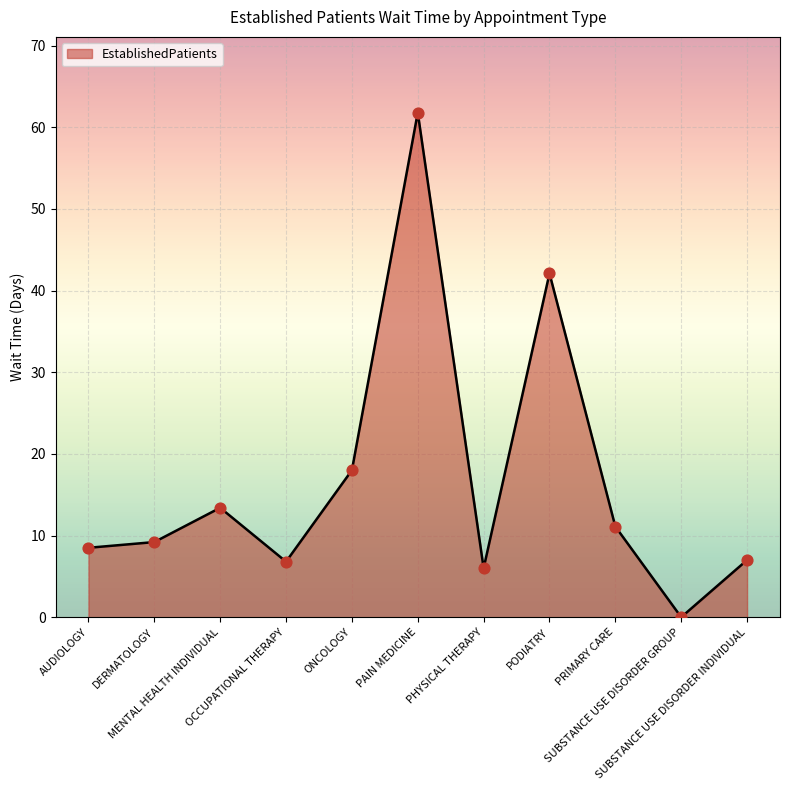

Which has a higher value, SUBSTANCE USE DISORDER INDIVIDUAL or PRIMARY CARE?

PRIMARY CARE